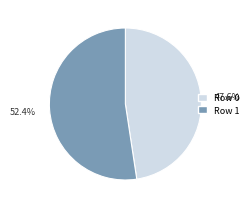

Does any single category account for the majority?

Yes